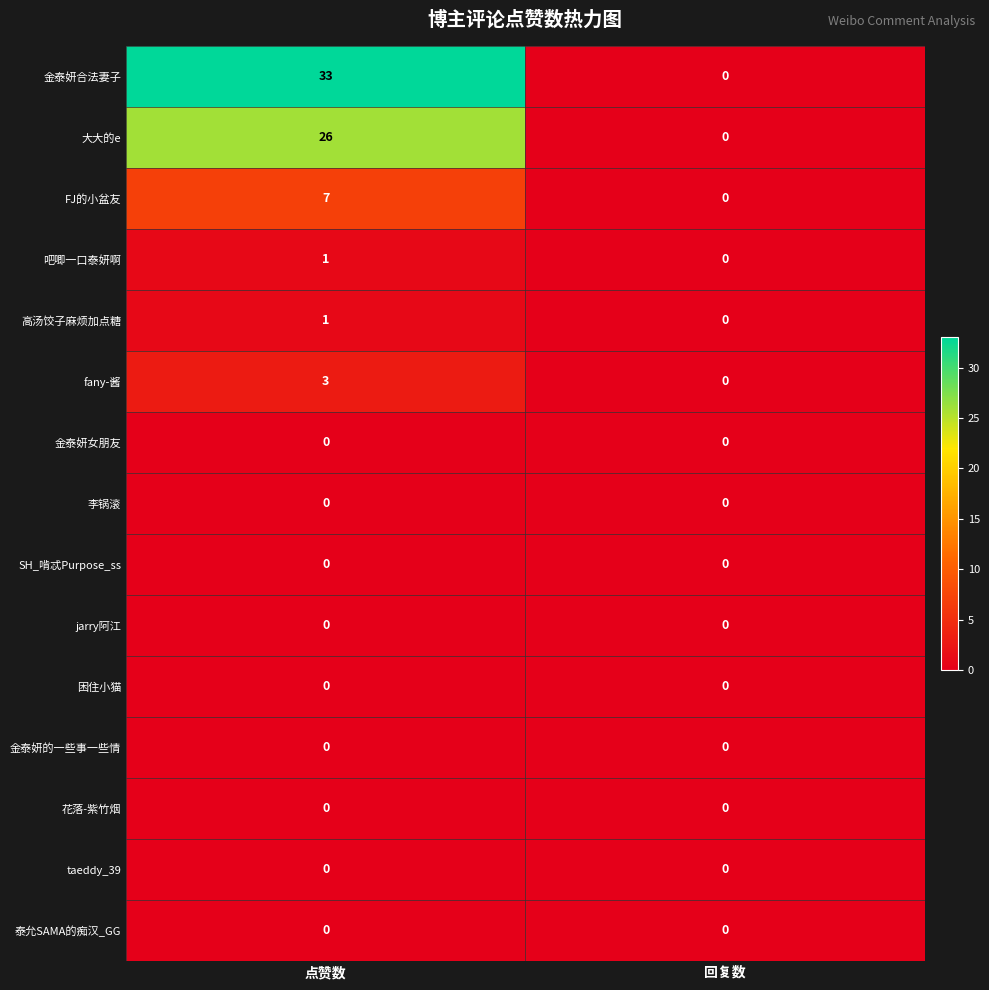

True or false: 吧唧一口泰妍啊 has a value of 1 at 点赞数.

True